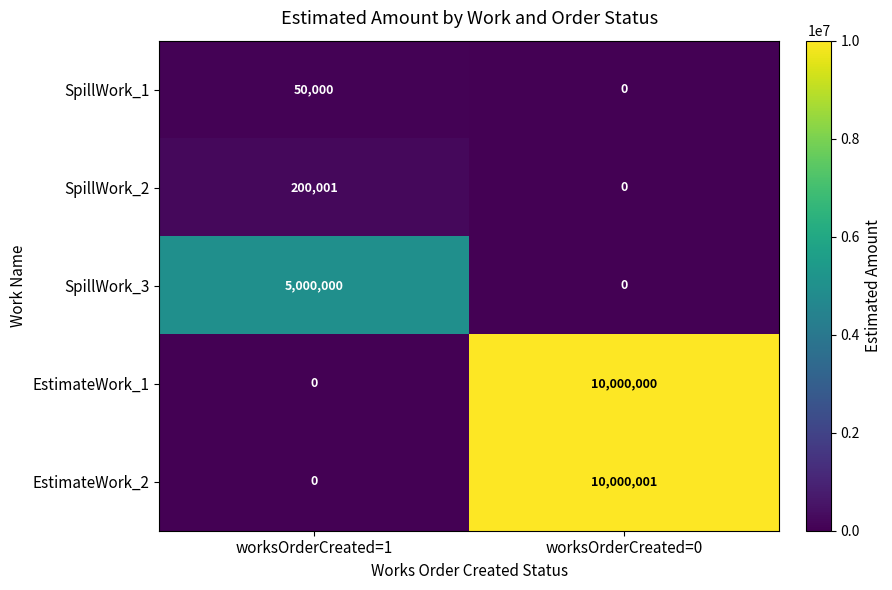

True or false: EstimateWork_2 has a value of 0 at worksOrderCreated=1.

True